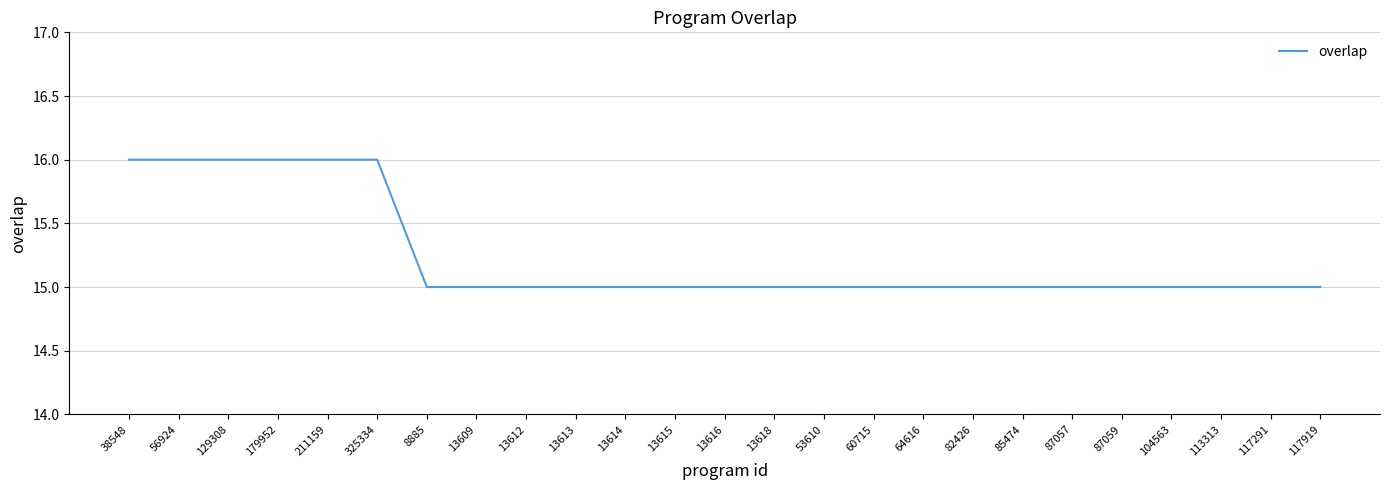

What is the sum of all values?

381